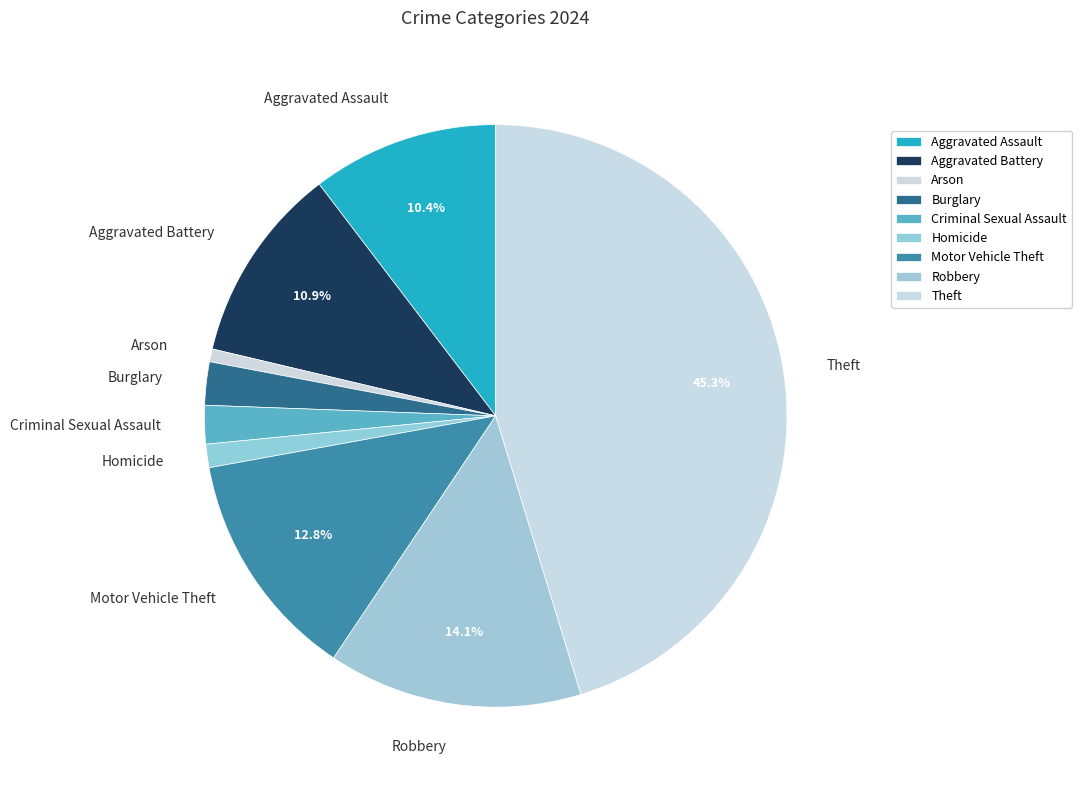

Does Aggravated Assault represent more than half of the total?

No